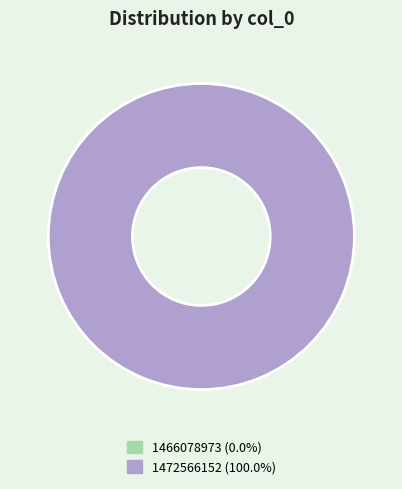

The 1466078973 slice represents 1% of the pie. True or false?

False